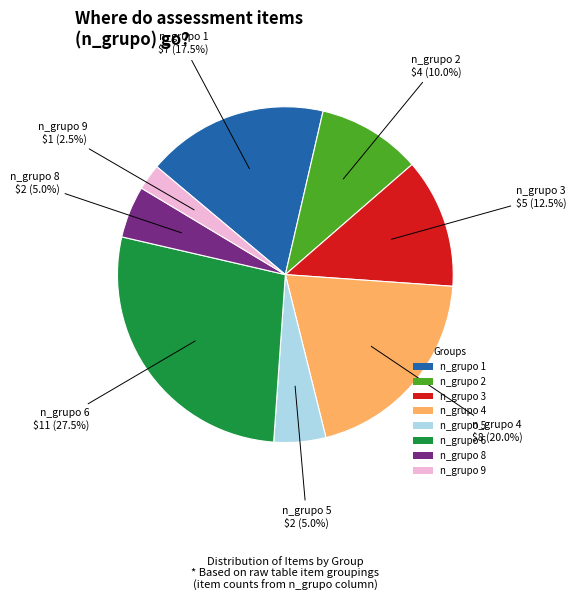

Which slice is the smallest?

n_grupo 9